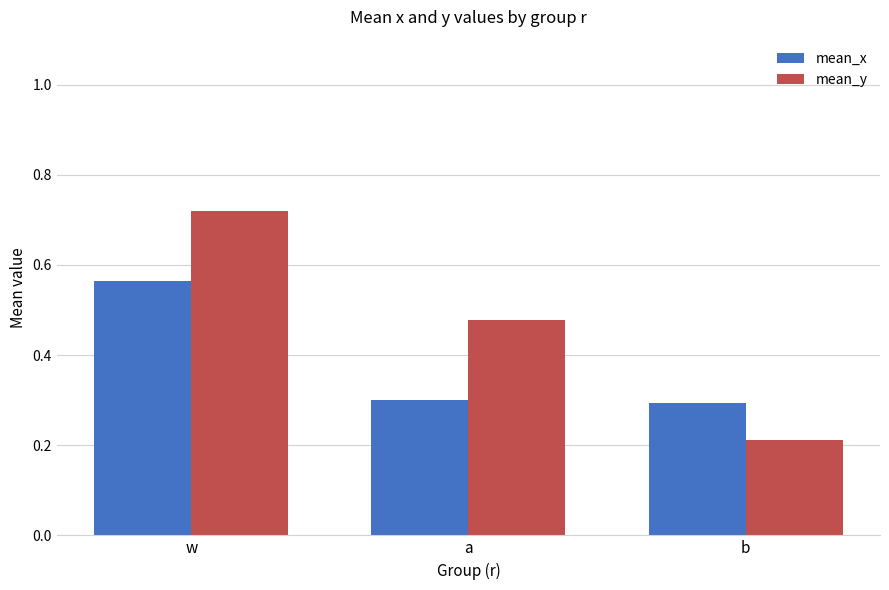

What is the sum of all mean_y values?

1.4